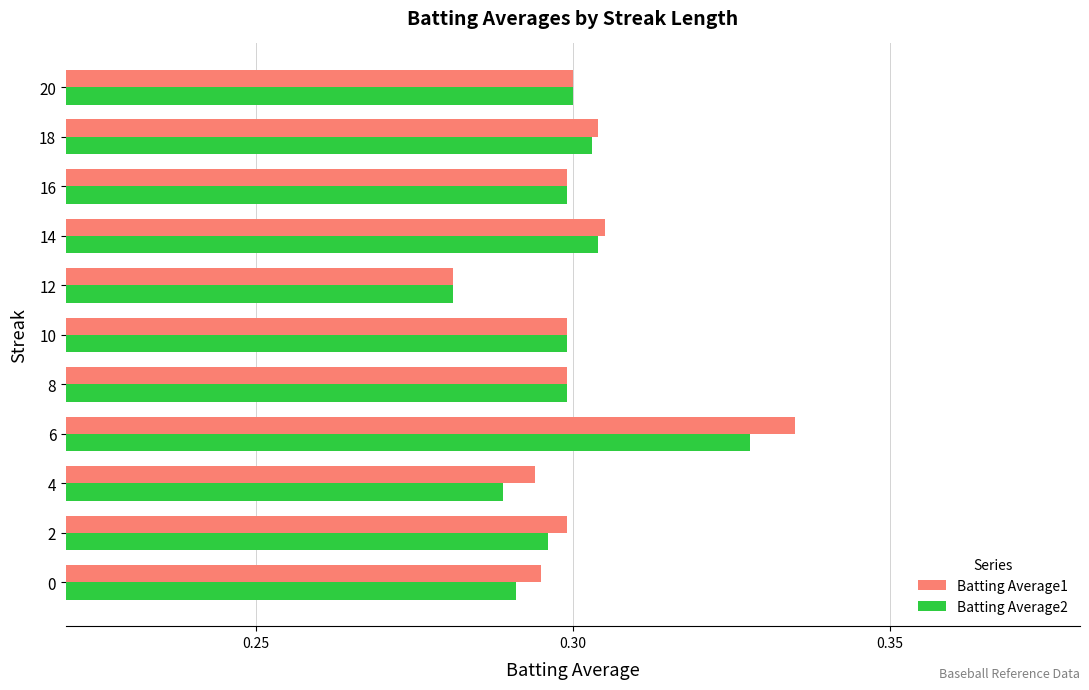

List the series in order of their peak value, lowest first.

Batting Average2, Batting Average1